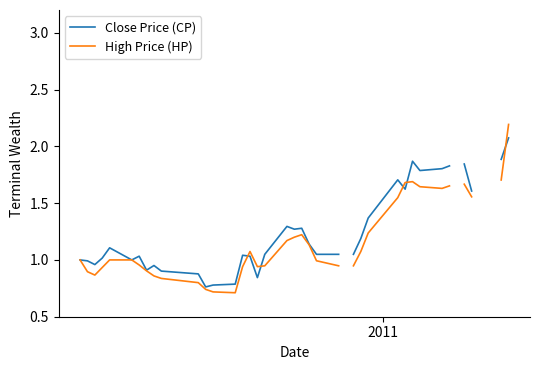

How many interior local peaks does the High Price (HP) series have?

3